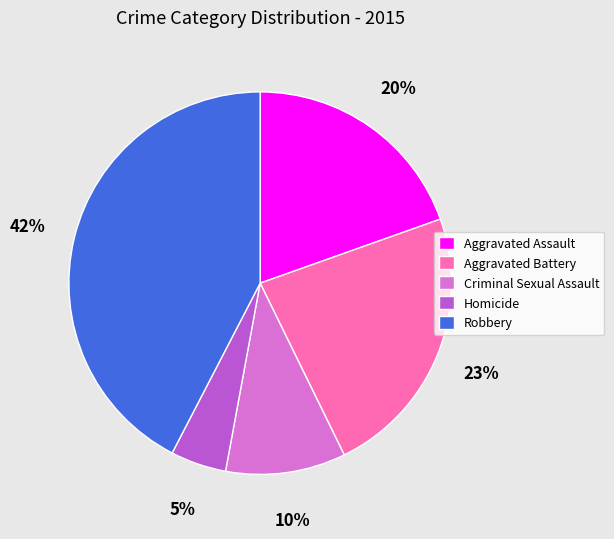

To the nearest percent, what is the combined percentage of Aggravated Assault and Robbery?

62%